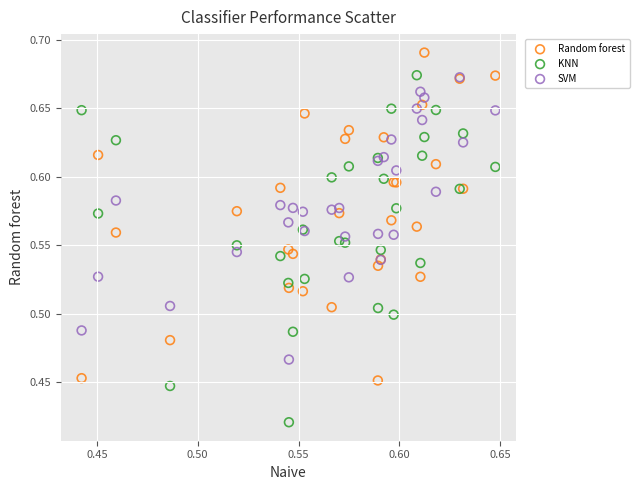

Which series contains the highest Y value?

Random forest